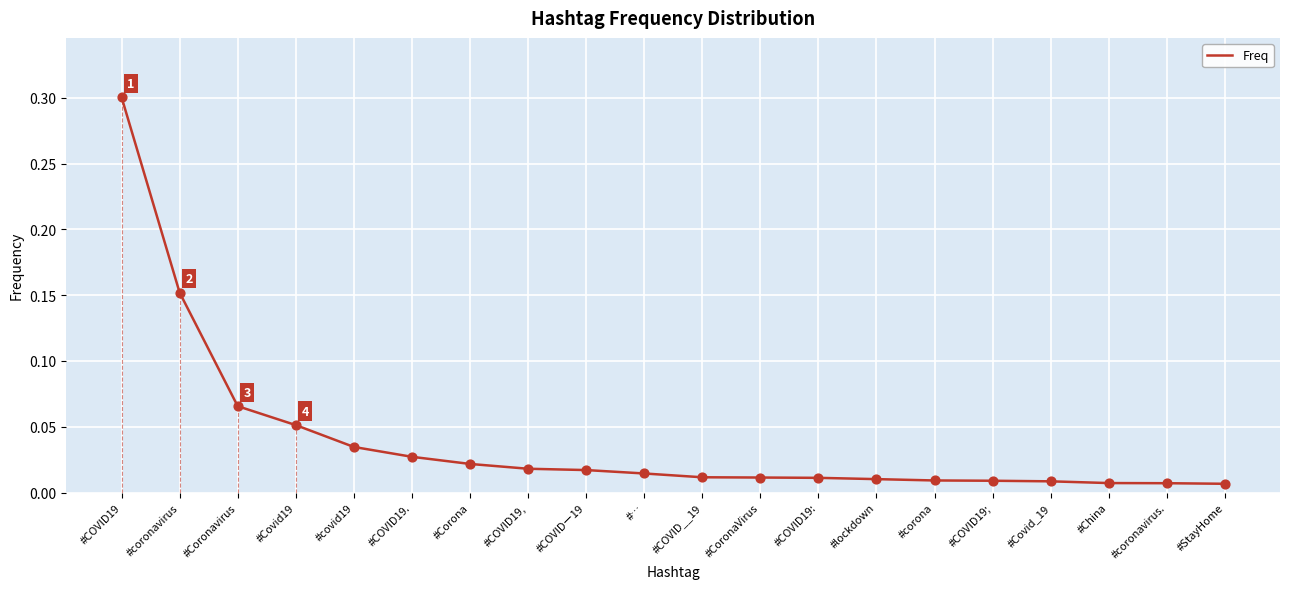

What is the change in value from #COVID19 to #coronavirus?

-0.1